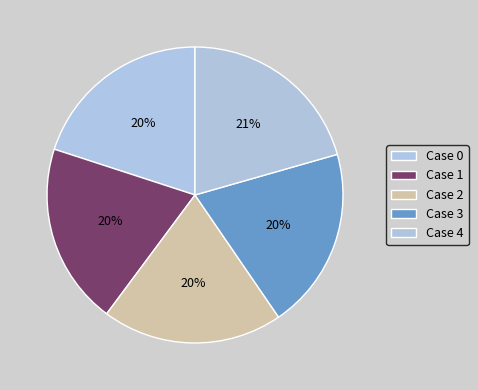

Is it true that Case 4 is 15% of the pie?

False